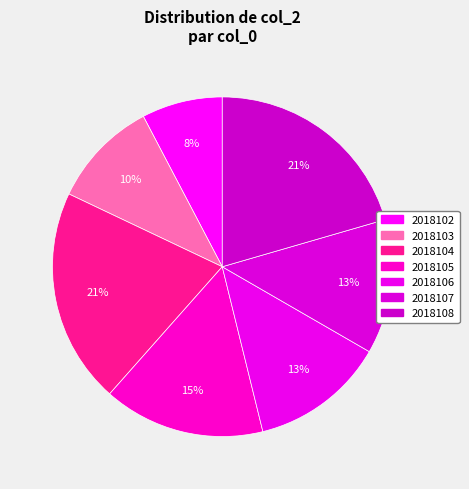

The 2018105 slice represents 15% of the pie. True or false?

True